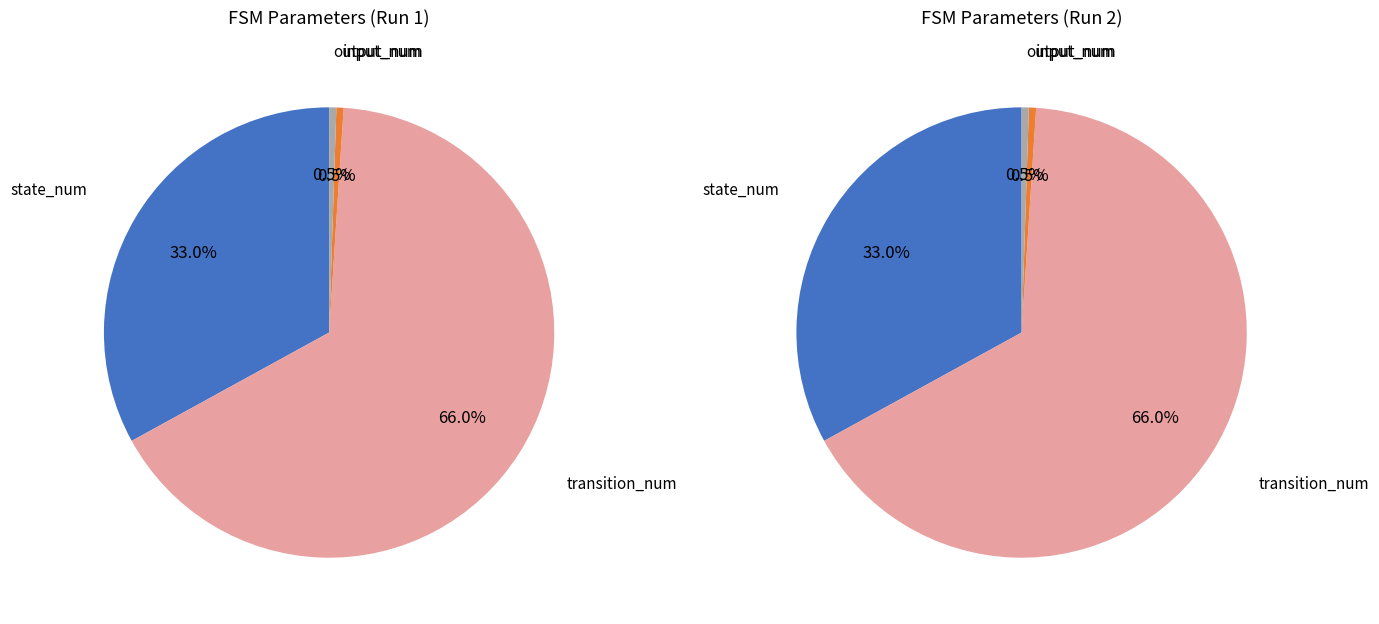

Which has a higher value, output_num or transition_num?

transition_num